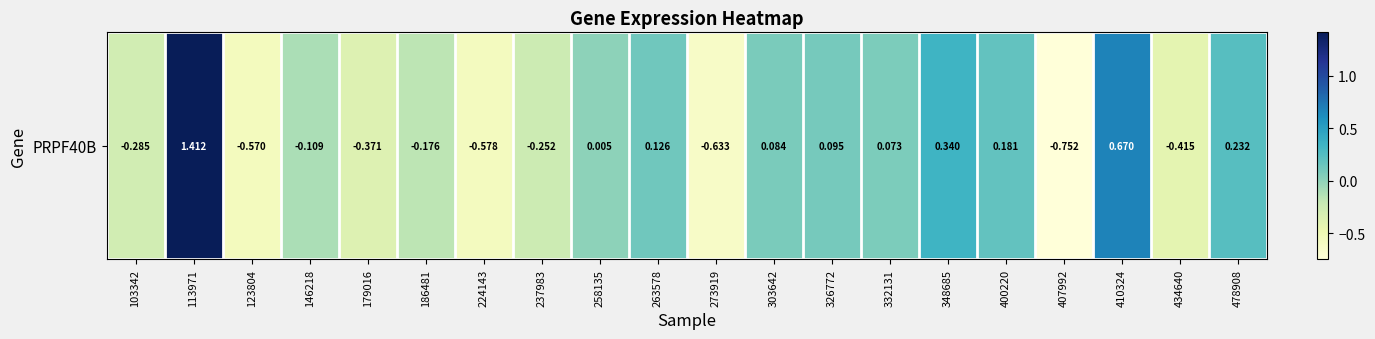

What is the difference between the maximum and minimum values?

2.2